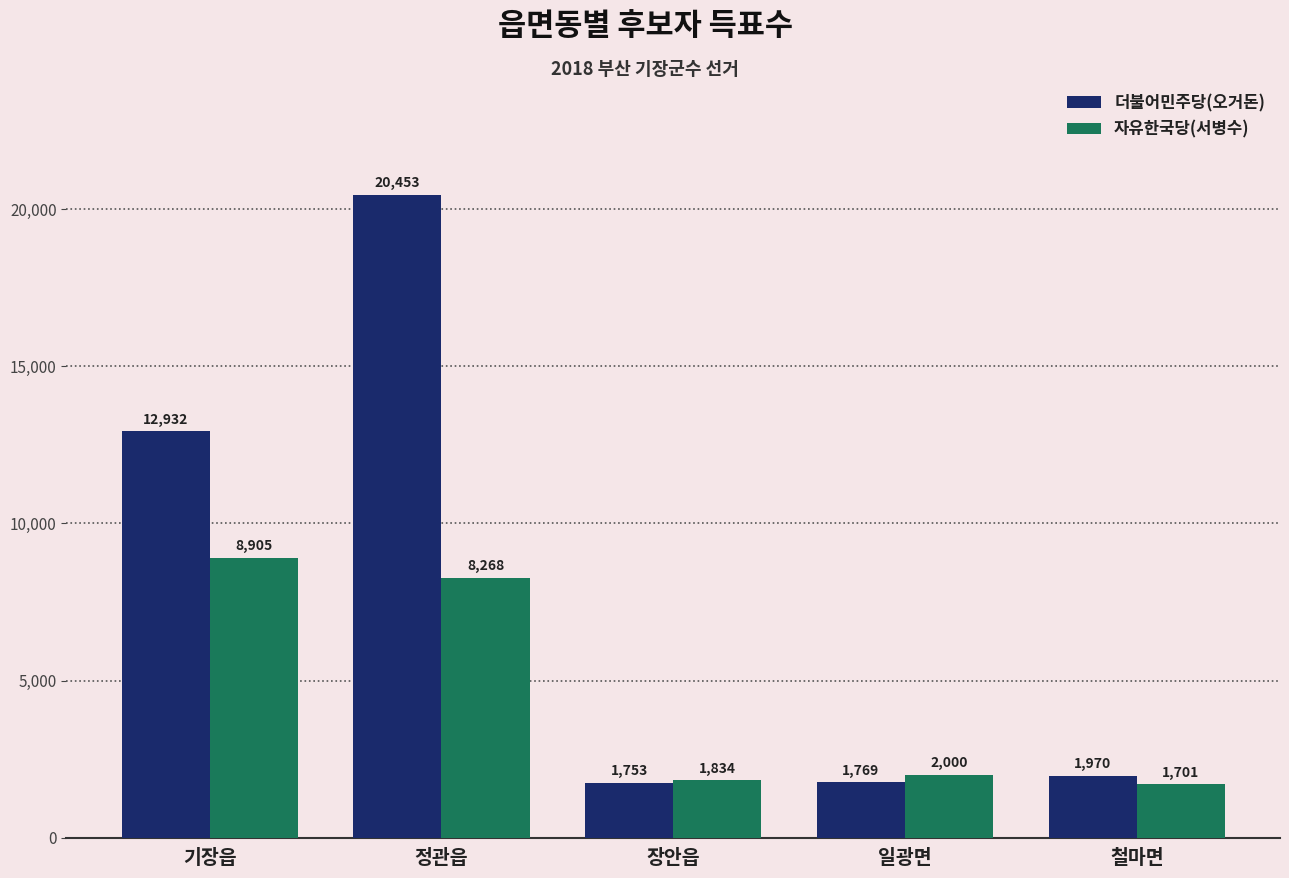

List the series in order of their overall mean, lowest first.

자유한국당(서병수), 더불어민주당(오거돈)